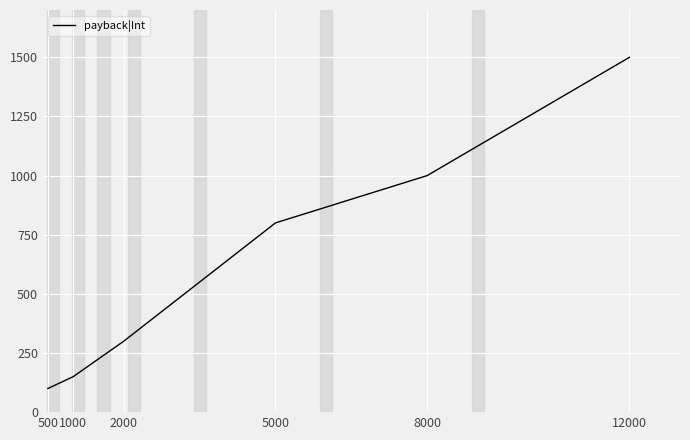

List the labels in order of value, largest first.

12000, 8000, 5000, 2000, 1000, 500